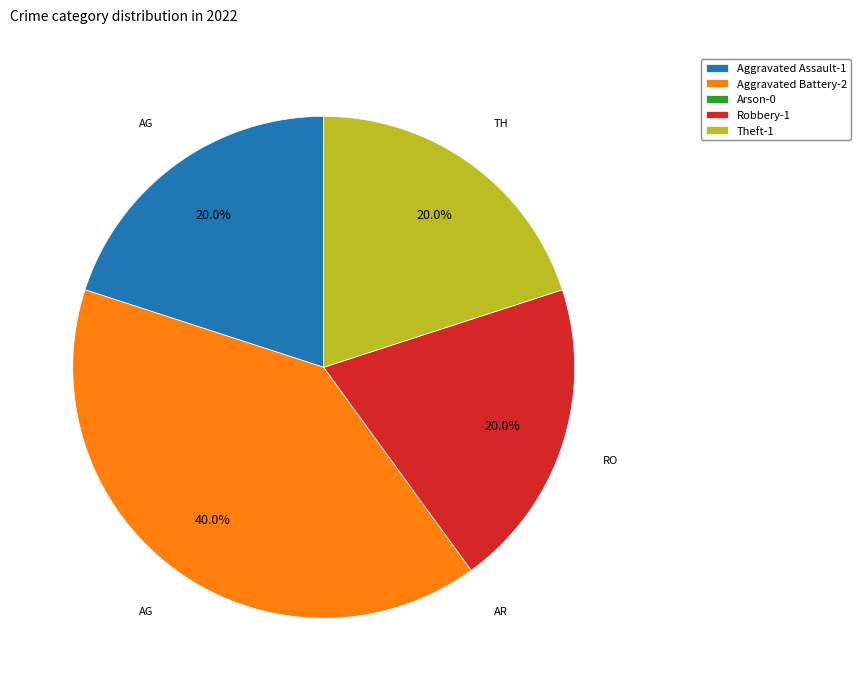

Between Aggravated Battery and Theft, which is larger?

Aggravated Battery